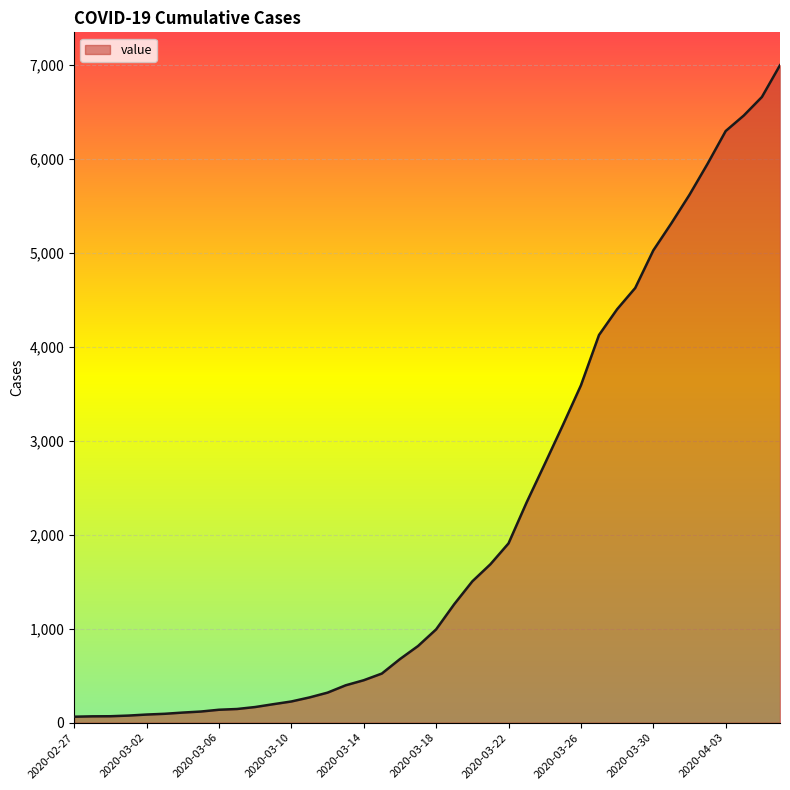

What is the maximum value shown in the chart?

6995